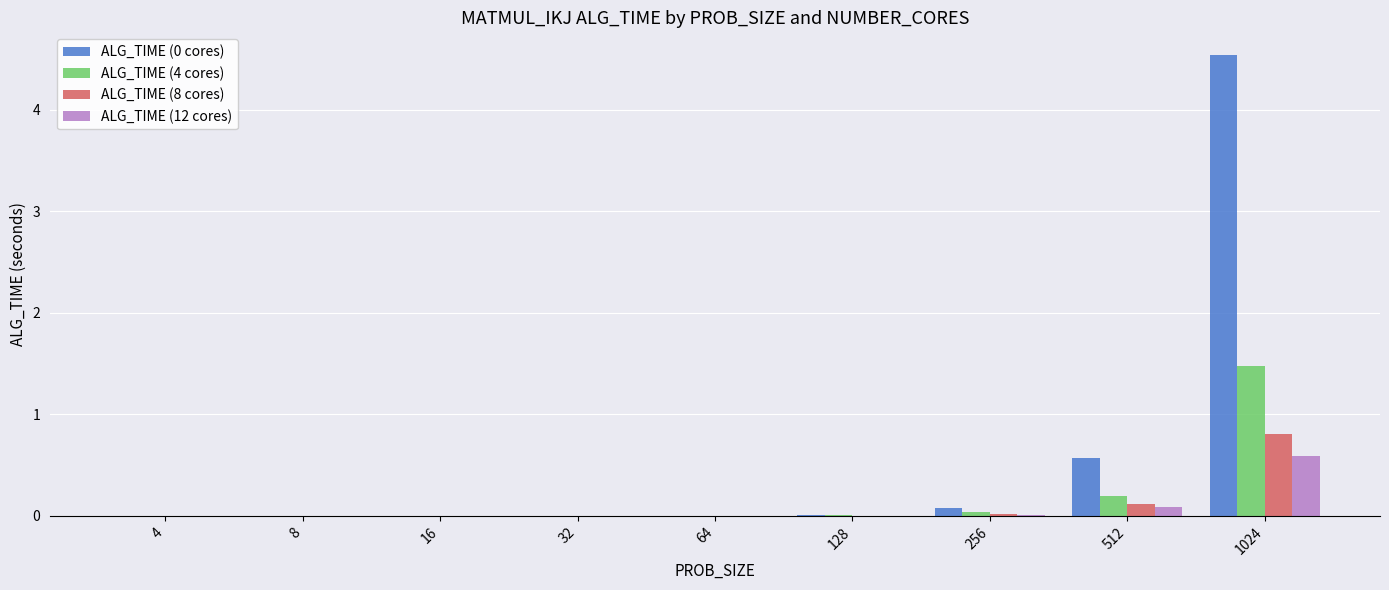

True or false: ALG_TIME (0 cores) has a value of 1.0 at 1024.

False